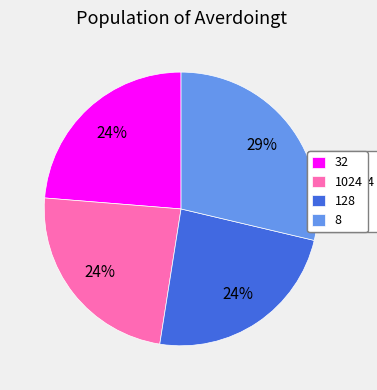

To the nearest percent, what percentage of the pie is 8?

29%